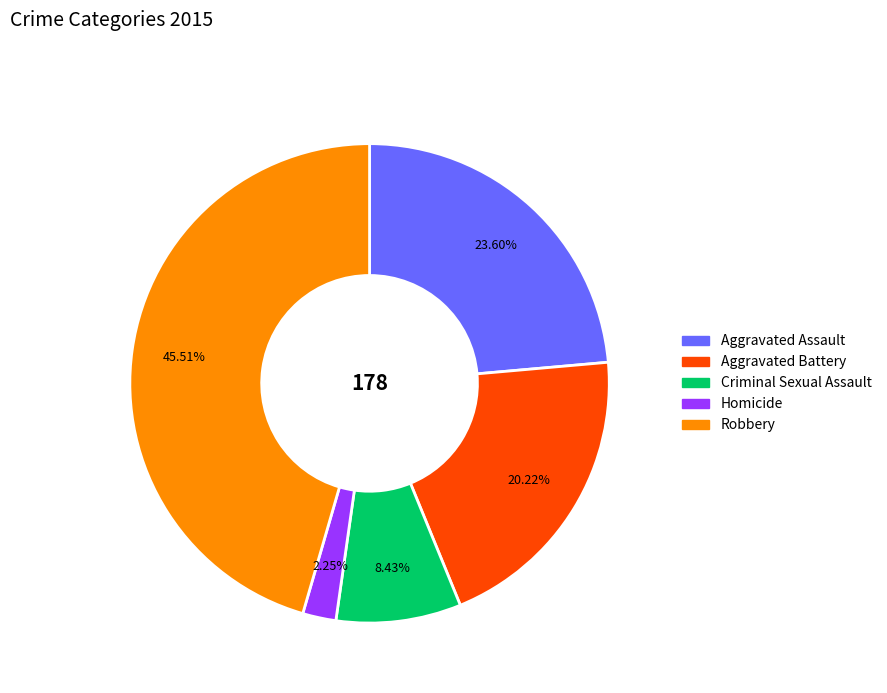

Approximately how many times larger is the value at Homicide compared to Aggravated Battery?

0.1